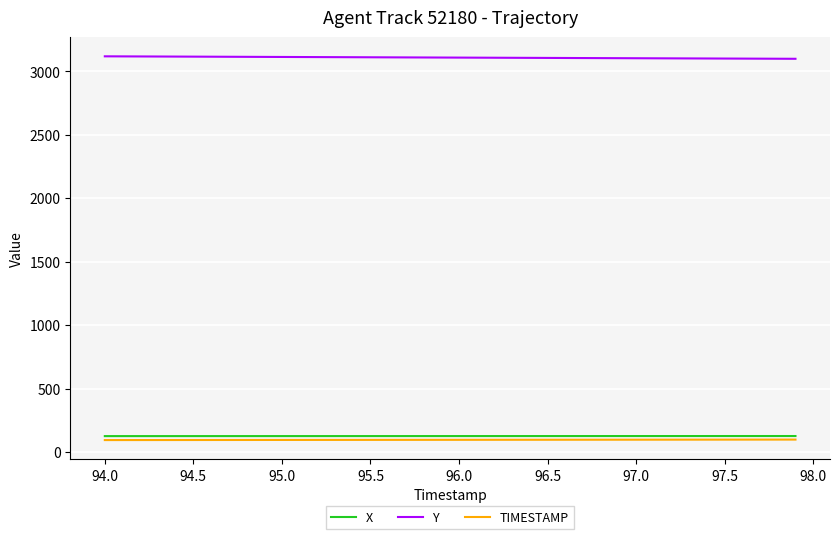

True or false: Y and TIMESTAMP cross at least once.

False